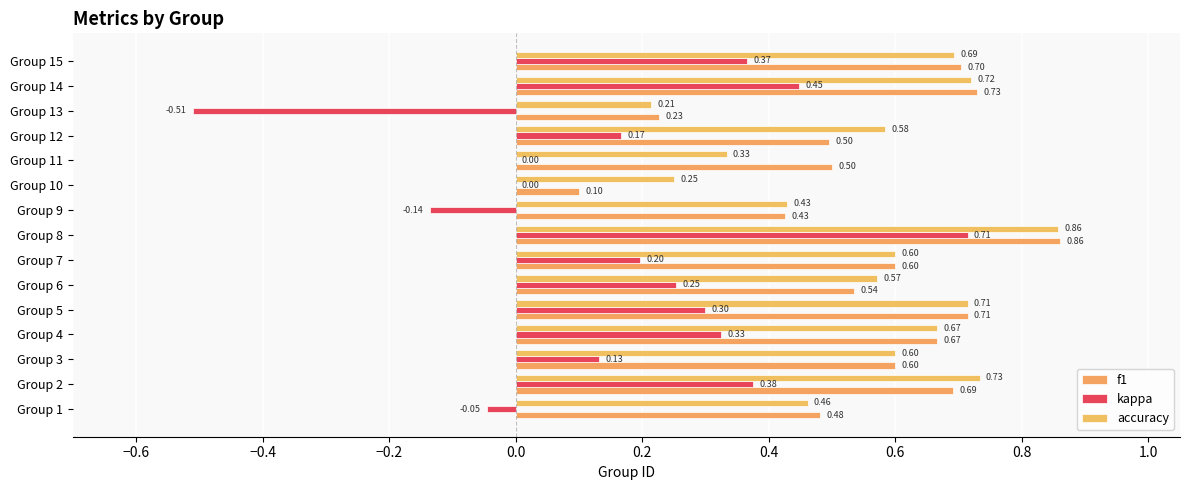

What is the maximum value for kappa?

0.7